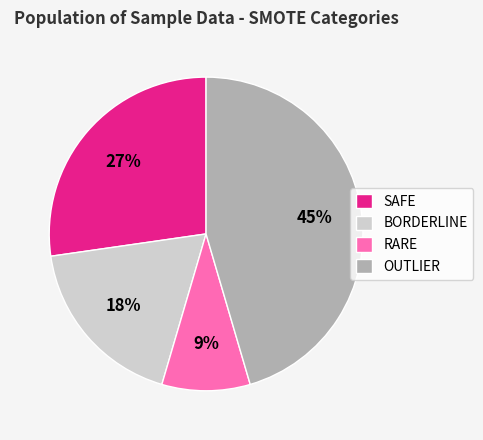

The RARE slice represents 9% of the pie. True or false?

True